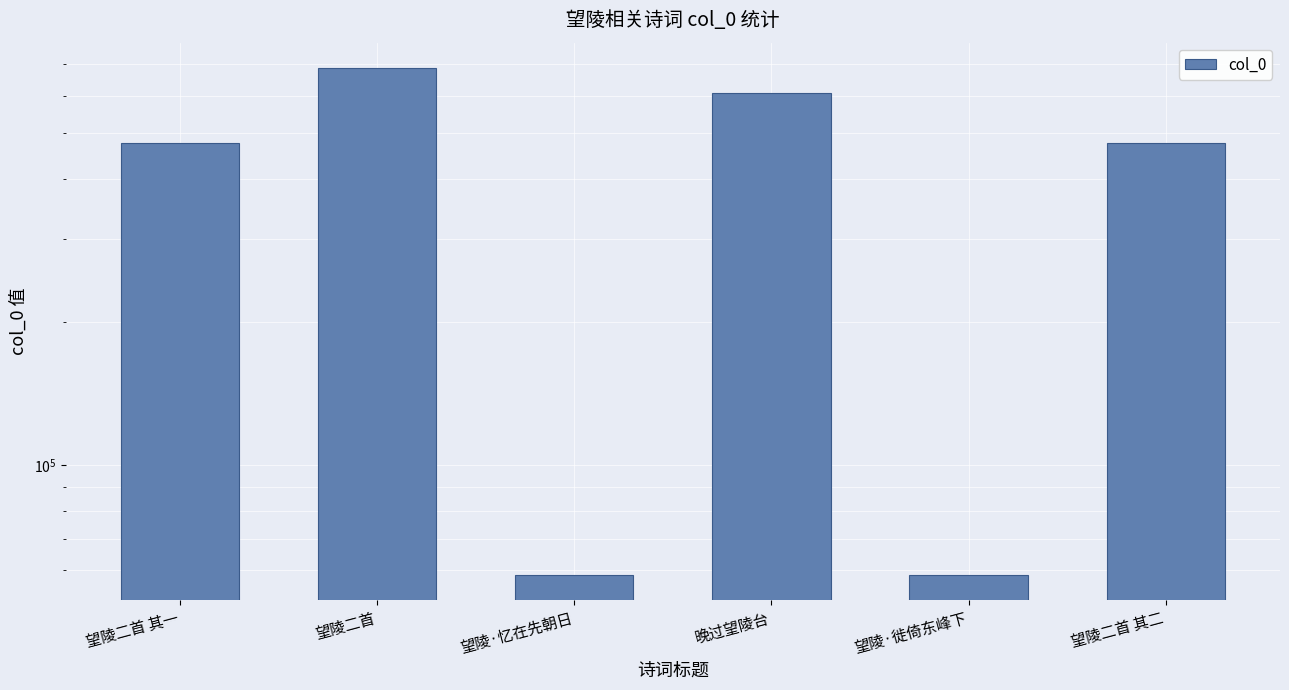

Reading left to right, transcribe all the data shown in this chart.

477707	686570	58634	608871	58633	477708